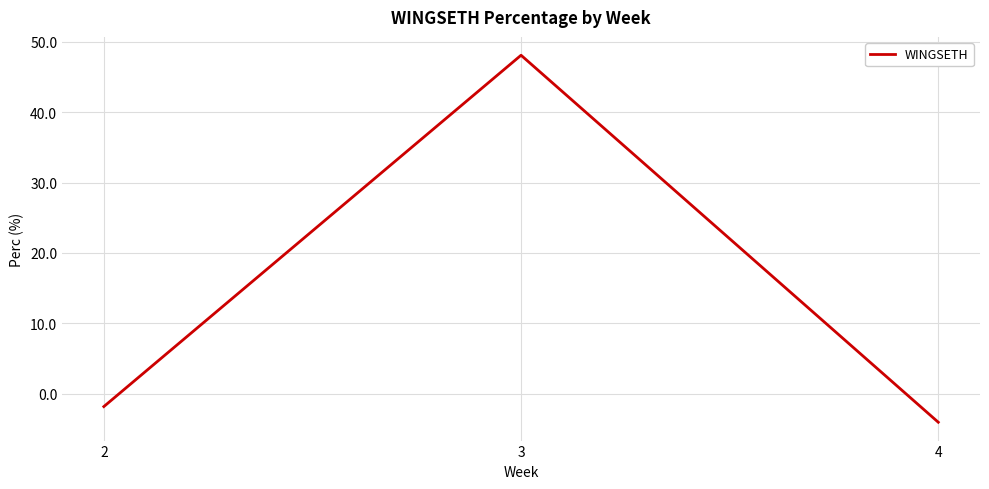

Reading left to right, list all the values displayed in this chart.

-1.9	48.1	-4.1